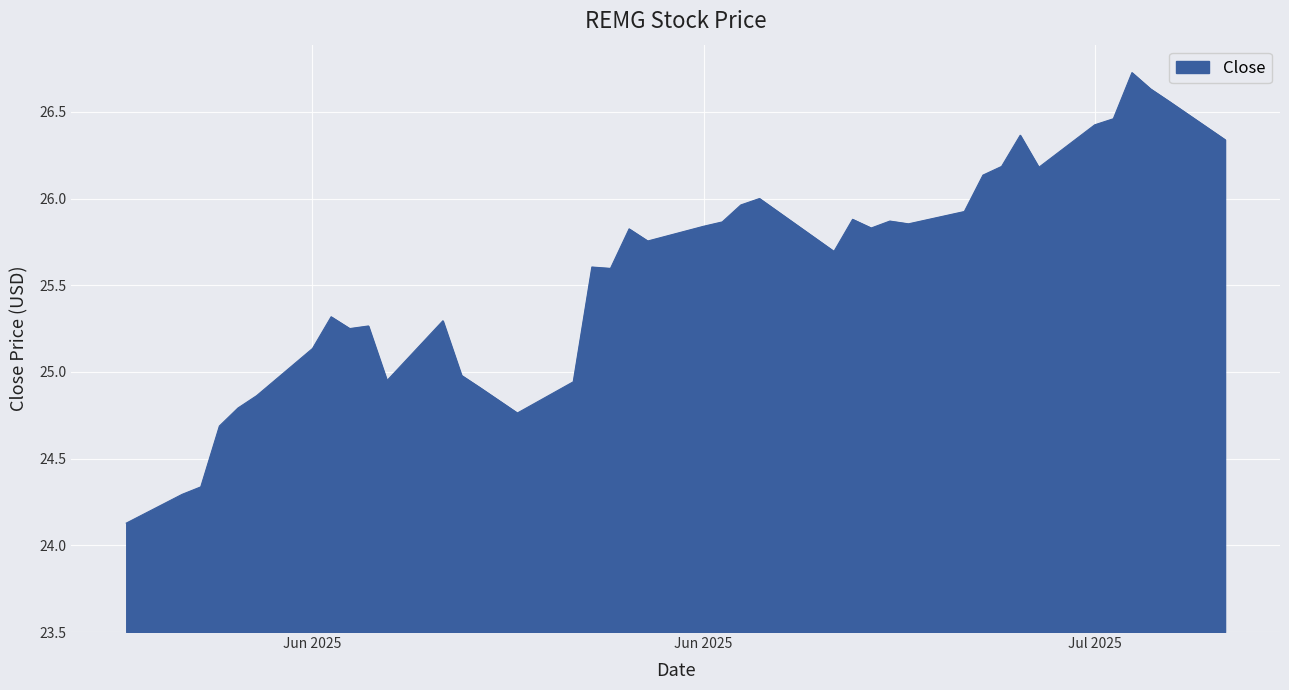

Count the number of values greater than 25.

29